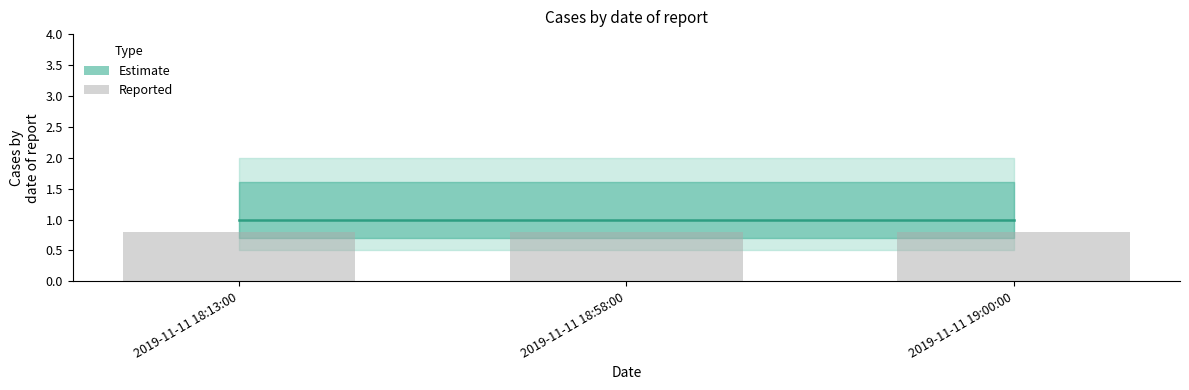

Reading left to right, transcribe all the data shown in this chart.

Estimate: 1.0	1.0	1.0
Reported: 0.8	0.8	0.8